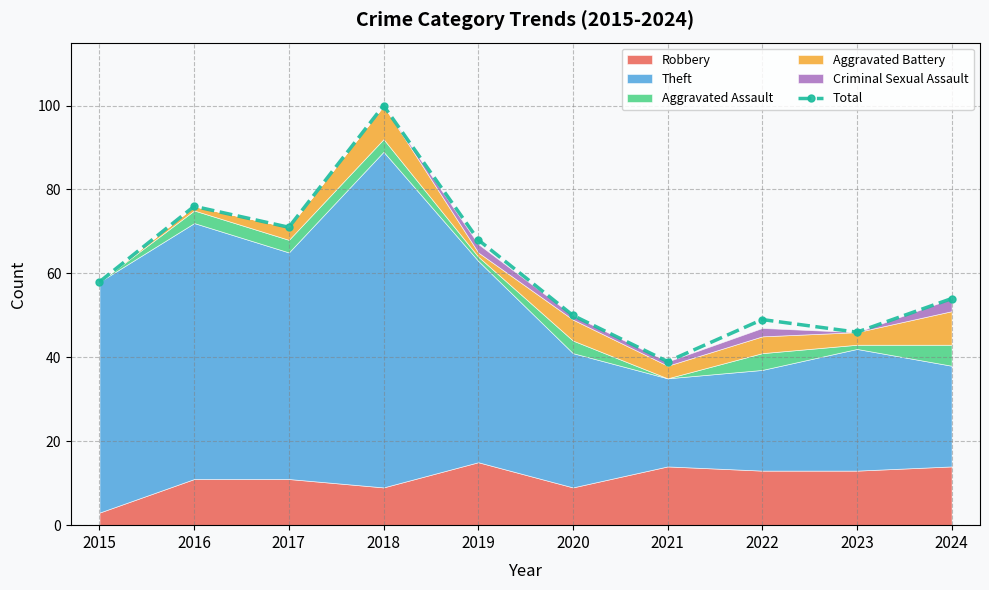

At which category does the data reach its first local valley?

2017